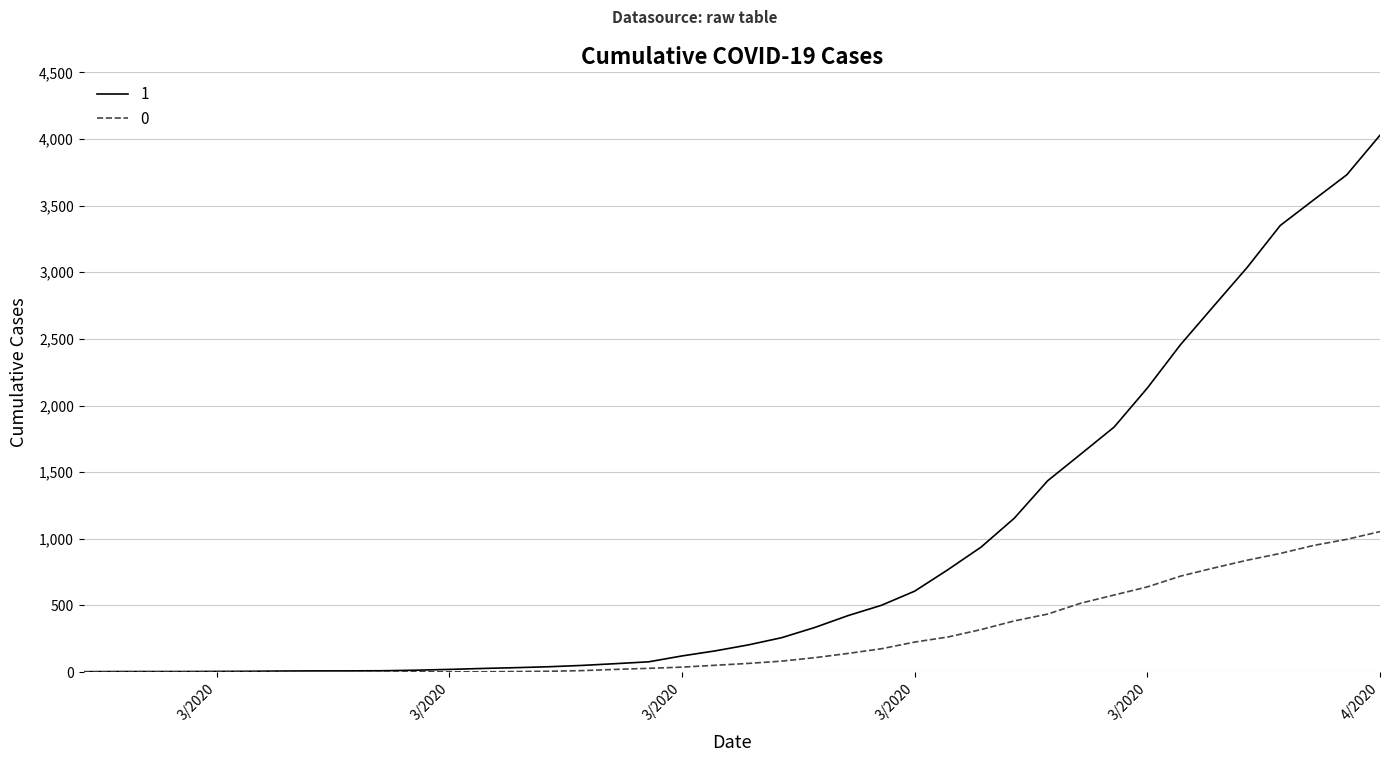

List the series in order of their peak value, highest first.

1, 0